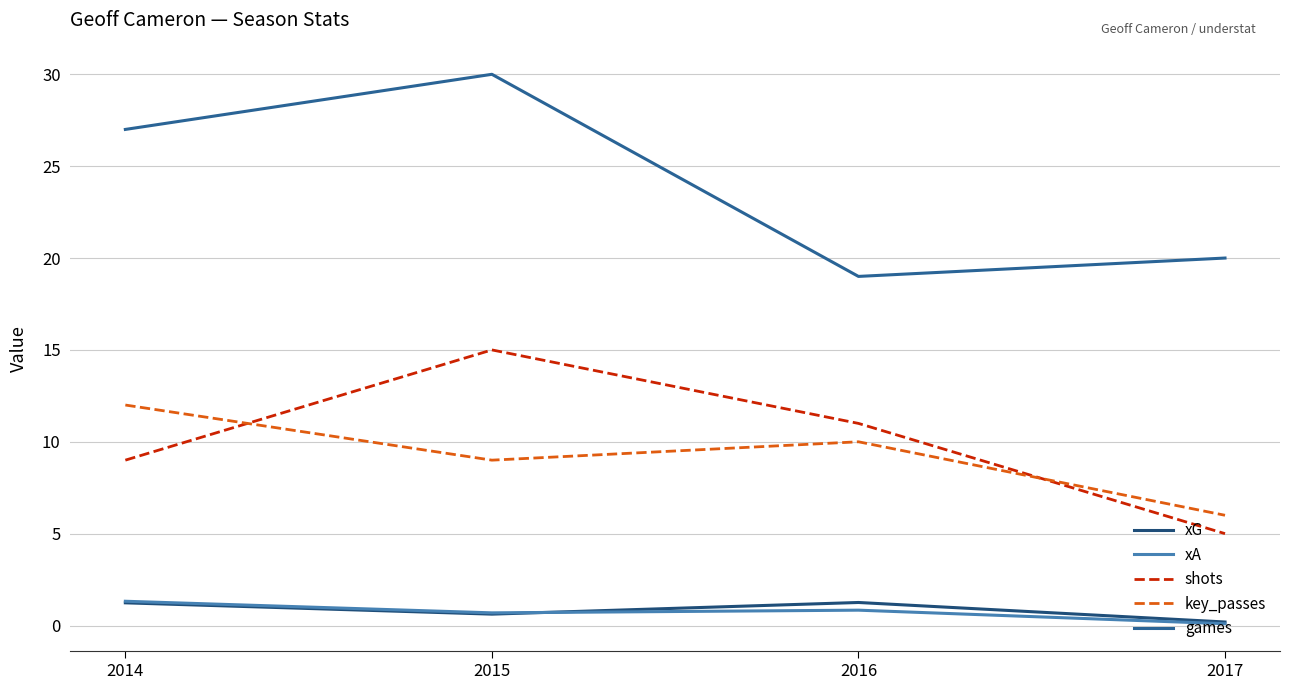

How many lines are shown in the chart?

5